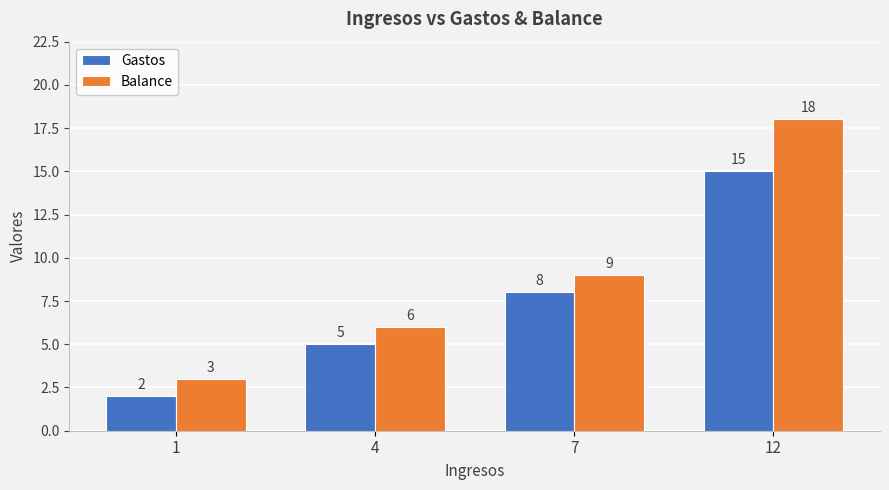

What is the approximate value of Balance at 12, to the nearest 5?

20